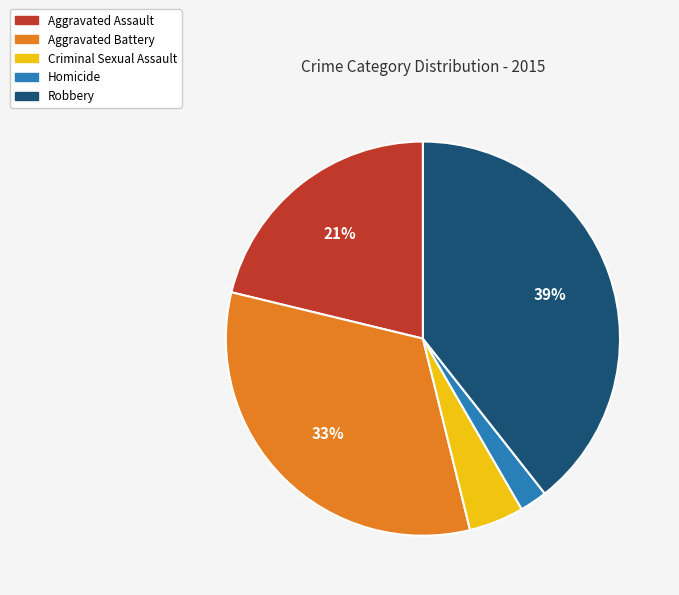

True or false: Criminal Sexual Assault accounts for 5% of the total.

True